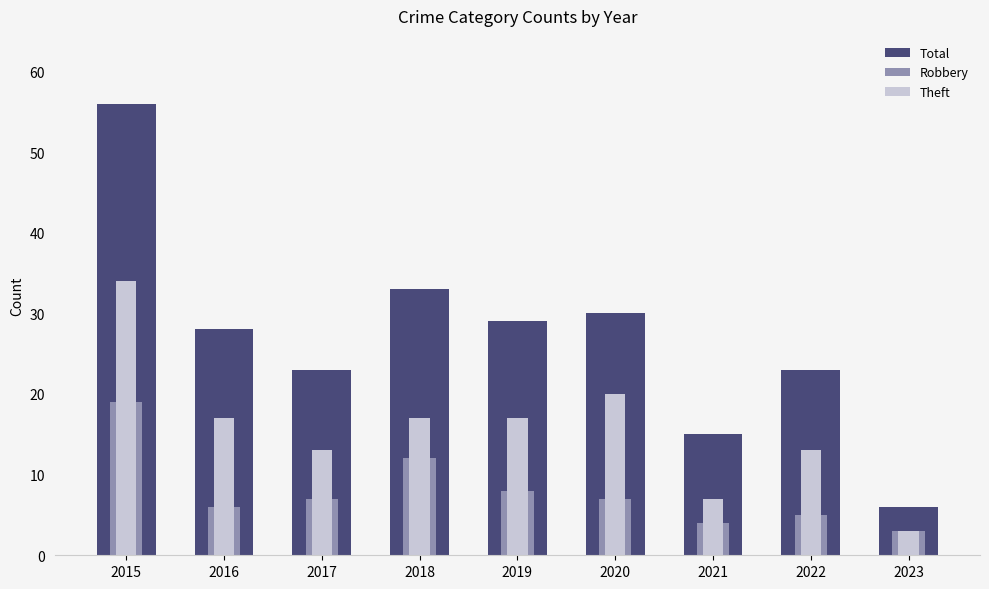

What is the difference between the maximum and second lowest values in the Theft series?

27